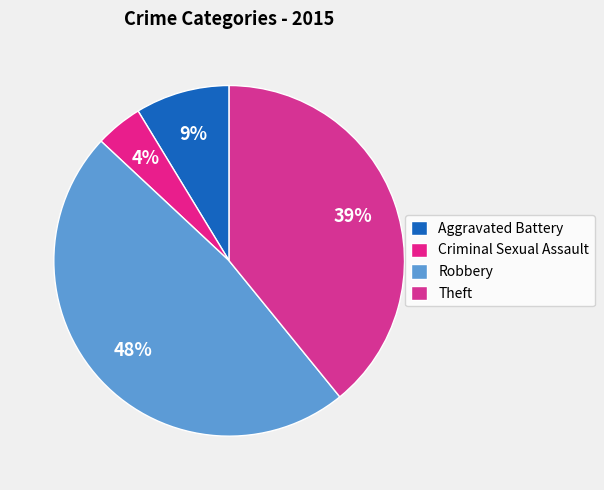

Which category has the biggest portion of the pie?

Robbery